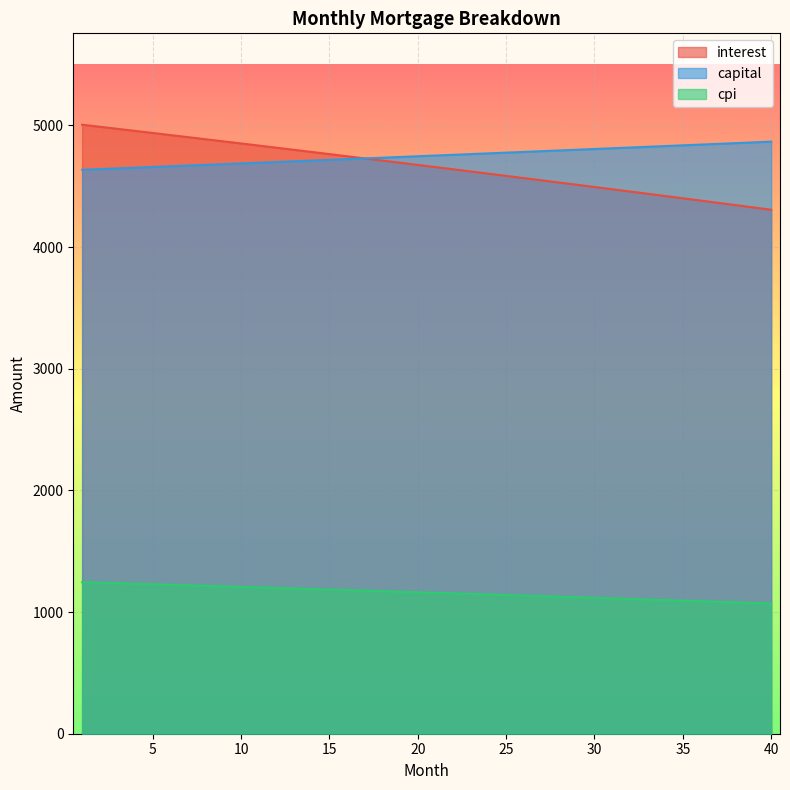

What is the value of the cpi point at the 31st from the left?

1112.9